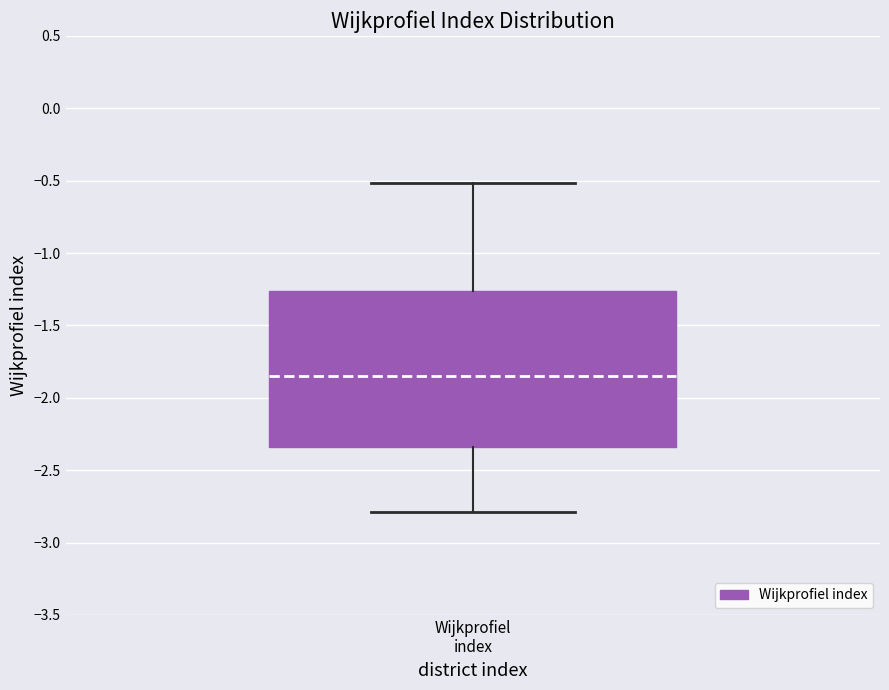

Where does the lower whisker of the box for Wijkprofiel index end on the y-axis? The values are not printed on the chart, so give them approximately, as read against the axis.

-2.80